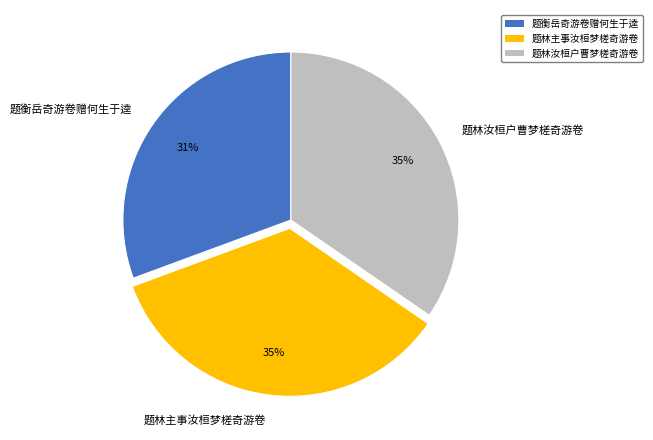

To the nearest percent, what is the difference between the largest and smallest slice percentages?

4%